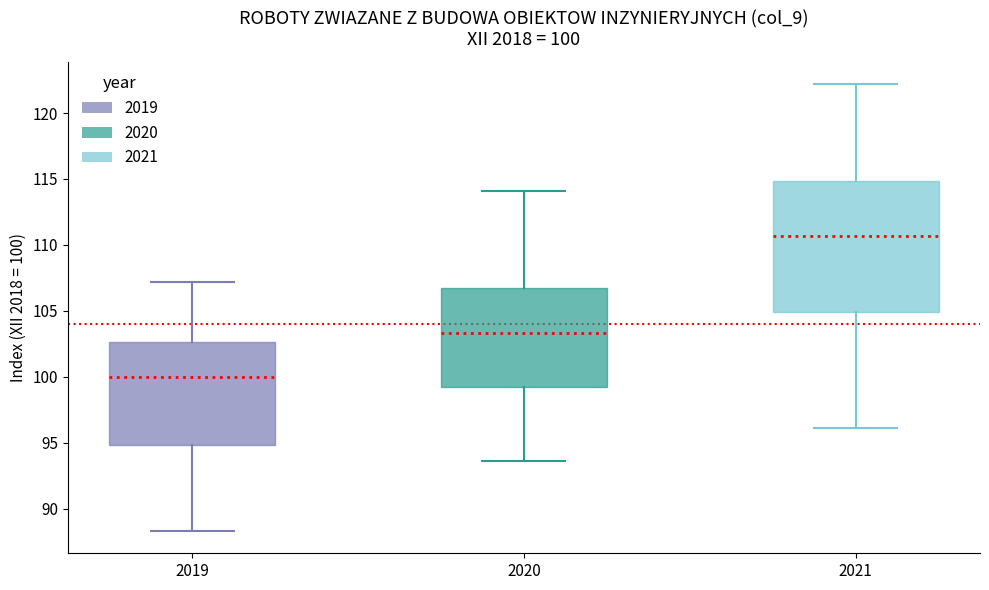

Which box has the highest median line?

2021